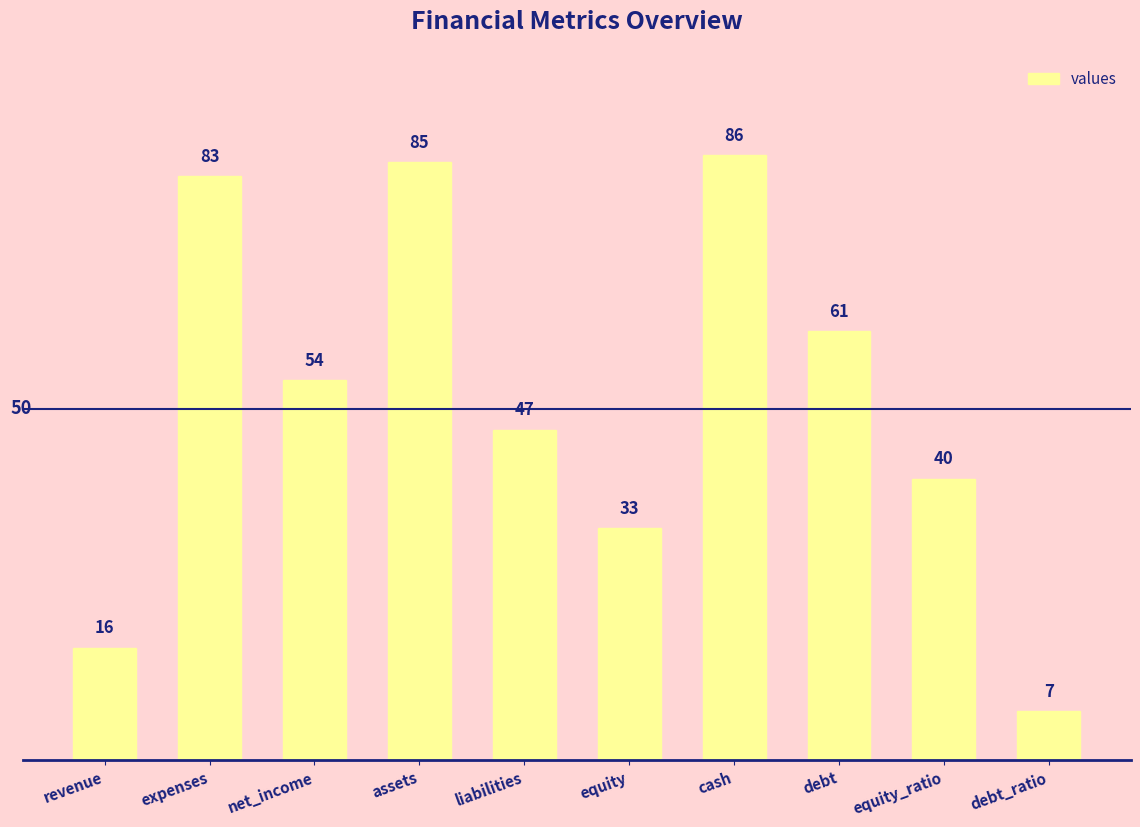

At which label is the value closest to 46?

liabilities